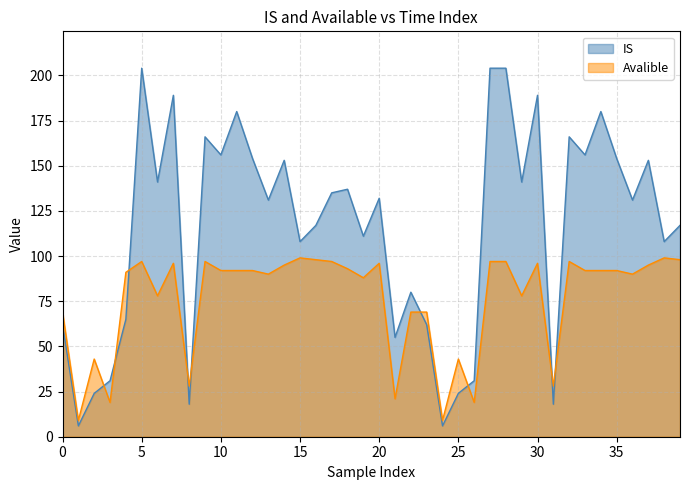

What is the smallest value displayed?

6